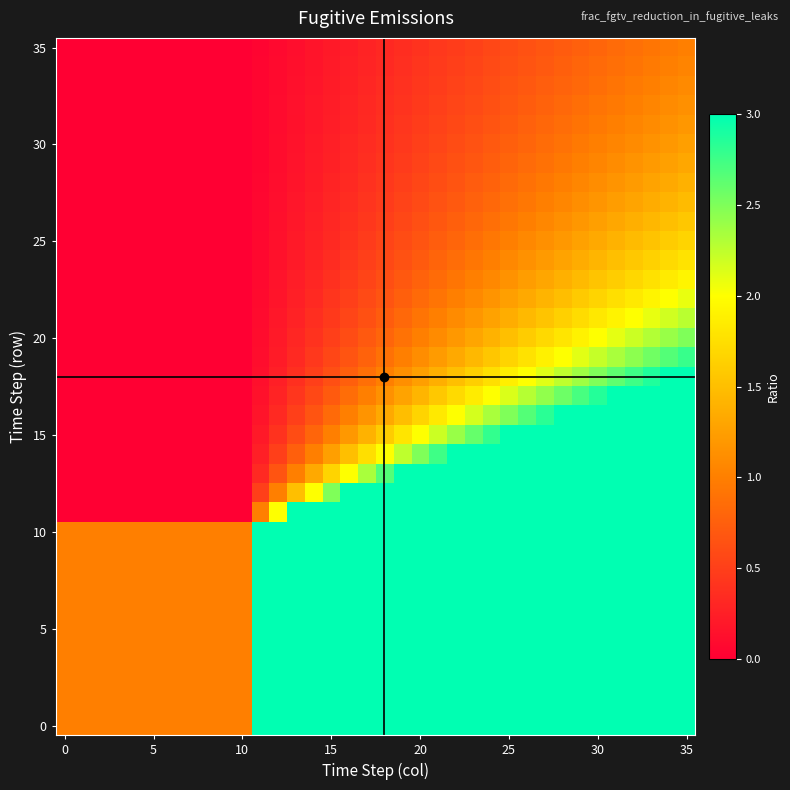

Reading right to left, what are all the values shown in this chart?

row_0: 3.0	3.0	3.0	3.0	3.0	3.0	3.0	3.0	3.0	3.0	3.0	3.0	3.0	3.0	3.0	3.0	3.0	3.0	3.0	3.0	3.0	3.0	3.0	3.0	3.0	1.0	1.0	1.0	1.0	1.0	1.0	1.0	1.0	1.0	1.0	1.0
row_1: 3.0	3.0	3.0	3.0	3.0	3.0	3.0	3.0	3.0	3.0	3.0	3.0	3.0	3.0	3.0	3.0	3.0	3.0	3.0	3.0	3.0	3.0	3.0	3.0	3.0	1.0	1.0	1.0	1.0	1.0	1.0	1.0	1.0	1.0	1.0	1.0
row_2: 3.0	3.0	3.0	3.0	3.0	3.0	3.0	3.0	3.0	3.0	3.0	3.0	3.0	3.0	3.0	3.0	3.0	3.0	3.0	3.0	3.0	3.0	3.0	3.0	3.0	1.0	1.0	1.0	1.0	1.0	1.0	1.0	1.0	1.0	1.0	1.0
row_3: 3.0	3.0	3.0	3.0	3.0	3.0	3.0	3.0	3.0	3.0	3.0	3.0	3.0	3.0	3.0	3.0	3.0	3.0	3.0	3.0	3.0	3.0	3.0	3.0	3.0	1.0	1.0	1.0	1.0	1.0	1.0	1.0	1.0	1.0	1.0	1.0
row_4: 3.0	3.0	3.0	3.0	3.0	3.0	3.0	3.0	3.0	3.0	3.0	3.0	3.0	3.0	3.0	3.0	3.0	3.0	3.0	3.0	3.0	3.0	3.0	3.0	3.0	1.0	1.0	1.0	1.0	1.0	1.0	1.0	1.0	1.0	1.0	1.0
row_5: 3.0	3.0	3.0	3.0	3.0	3.0	3.0	3.0	3.0	3.0	3.0	3.0	3.0	3.0	3.0	3.0	3.0	3.0	3.0	3.0	3.0	3.0	3.0	3.0	3.0	1.0	1.0	1.0	1.0	1.0	1.0	1.0	1.0	1.0	1.0	1.0
row_6: 3.0	3.0	3.0	3.0	3.0	3.0	3.0	3.0	3.0	3.0	3.0	3.0	3.0	3.0	3.0	3.0	3.0	3.0	3.0	3.0	3.0	3.0	3.0	3.0	3.0	1.0	1.0	1.0	1.0	1.0	1.0	1.0	1.0	1.0	1.0	1.0
row_7: 3.0	3.0	3.0	3.0	3.0	3.0	3.0	3.0	3.0	3.0	3.0	3.0	3.0	3.0	3.0	3.0	3.0	3.0	3.0	3.0	3.0	3.0	3.0	3.0	3.0	1.0	1.0	1.0	1.0	1.0	1.0	1.0	1.0	1.0	1.0	1.0
row_8: 3.0	3.0	3.0	3.0	3.0	3.0	3.0	3.0	3.0	3.0	3.0	3.0	3.0	3.0	3.0	3.0	3.0	3.0	3.0	3.0	3.0	3.0	3.0	3.0	3.0	1.0	1.0	1.0	1.0	1.0	1.0	1.0	1.0	1.0	1.0	1.0
row_9: 3.0	3.0	3.0	3.0	3.0	3.0	3.0	3.0	3.0	3.0	3.0	3.0	3.0	3.0	3.0	3.0	3.0	3.0	3.0	3.0	3.0	3.0	3.0	3.0	3.0	1.0	1.0	1.0	1.0	1.0	1.0	1.0	1.0	1.0	1.0	1.0
row_10: 3.0	3.0	3.0	3.0	3.0	3.0	3.0	3.0	3.0	3.0	3.0	3.0	3.0	3.0	3.0	3.0	3.0	3.0	3.0	3.0	3.0	3.0	3.0	3.0	3.0	1.0	1.0	1.0	1.0	1.0	1.0	1.0	1.0	1.0	1.0	1.0
row_11: 3.0	3.0	3.0	3.0	3.0	3.0	3.0	3.0	3.0	3.0	3.0	3.0	3.0	3.0	3.0	3.0	3.0	3.0	3.0	3.0	3.0	3.0	3.0	2.0	1.0	0.0	0.0	0.0	0.0	0.0	0.0	0.0	0.0	0.0	0.0	0.0
row_12: 3.0	3.0	3.0	3.0	3.0	3.0	3.0	3.0	3.0	3.0	3.0	3.0	3.0	3.0	3.0	3.0	3.0	3.0	3.0	3.0	2.5	2.0	1.5	1.0	0.5	0.0	0.0	0.0	0.0	0.0	0.0	0.0	0.0	0.0	0.0	0.0
row_13: 3.0	3.0	3.0	3.0	3.0	3.0	3.0	3.0	3.0	3.0	3.0	3.0	3.0	3.0	3.0	3.0	3.0	2.7	2.3	2.0	1.7	1.3	1.0	0.7	0.3	0.0	0.0	0.0	0.0	0.0	0.0	0.0	0.0	0.0	0.0	0.0
row_14: 3.0	3.0	3.0	3.0	3.0	3.0	3.0	3.0	3.0	3.0	3.0	3.0	3.0	3.0	2.8	2.5	2.2	2.0	1.8	1.5	1.2	1.0	0.8	0.5	0.2	0.0	0.0	0.0	0.0	0.0	0.0	0.0	0.0	0.0	0.0	0.0
row_15: 3.0	3.0	3.0	3.0	3.0	3.0	3.0	3.0	3.0	3.0	3.0	2.8	2.6	2.4	2.2	2.0	1.8	1.6	1.4	1.2	1.0	0.8	0.6	0.4	0.2	0.0	0.0	0.0	0.0	0.0	0.0	0.0	0.0	0.0	0.0	0.0
row_16: 3.0	3.0	3.0	3.0	3.0	3.0	3.0	3.0	2.8	2.7	2.5	2.3	2.2	2.0	1.8	1.7	1.5	1.3	1.2	1.0	0.8	0.7	0.5	0.3	0.2	0.0	0.0	0.0	0.0	0.0	0.0	0.0	0.0	0.0	0.0	0.0
row_17: 3.0	3.0	3.0	3.0	3.0	2.9	2.7	2.6	2.4	2.3	2.1	2.0	1.9	1.7	1.6	1.4	1.3	1.1	1.0	0.9	0.7	0.6	0.4	0.3	0.1	0.0	0.0	0.0	0.0	0.0	0.0	0.0	0.0	0.0	0.0	0.0
row_18: 3.0	3.0	2.9	2.8	2.6	2.5	2.4	2.2	2.1	2.0	1.9	1.8	1.6	1.5	1.4	1.2	1.1	1.0	0.9	0.8	0.6	0.5	0.4	0.2	0.1	0.0	0.0	0.0	0.0	0.0	0.0	0.0	0.0	0.0	0.0	0.0
row_19: 2.8	2.7	2.6	2.4	2.3	2.2	2.1	2.0	1.9	1.8	1.7	1.6	1.4	1.3	1.2	1.1	1.0	0.9	0.8	0.7	0.6	0.4	0.3	0.2	0.1	0.0	0.0	0.0	0.0	0.0	0.0	0.0	0.0	0.0	0.0	0.0
row_20: 2.5	2.4	2.3	2.2	2.1	2.0	1.9	1.8	1.7	1.6	1.5	1.4	1.3	1.2	1.1	1.0	0.9	0.8	0.7	0.6	0.5	0.4	0.3	0.2	0.1	0.0	0.0	0.0	0.0	0.0	0.0	0.0	0.0	0.0	0.0	0.0
row_21: 2.3	2.2	2.1	2.0	1.9	1.8	1.7	1.6	1.5	1.5	1.4	1.3	1.2	1.1	1.0	0.9	0.8	0.7	0.6	0.5	0.5	0.4	0.3	0.2	0.1	0.0	0.0	0.0	0.0	0.0	0.0	0.0	0.0	0.0	0.0	0.0
row_22: 2.1	2.0	1.9	1.8	1.8	1.7	1.6	1.5	1.4	1.3	1.2	1.2	1.1	1.0	0.9	0.8	0.7	0.7	0.6	0.5	0.4	0.3	0.2	0.2	0.1	0.0	0.0	0.0	0.0	0.0	0.0	0.0	0.0	0.0	0.0	0.0
row_23: 1.9	1.8	1.8	1.7	1.6	1.5	1.5	1.4	1.3	1.2	1.2	1.1	1.0	0.9	0.8	0.8	0.7	0.6	0.5	0.5	0.4	0.3	0.2	0.2	0.1	0.0	0.0	0.0	0.0	0.0	0.0	0.0	0.0	0.0	0.0	0.0
row_24: 1.8	1.7	1.6	1.6	1.5	1.4	1.4	1.3	1.2	1.1	1.1	1.0	0.9	0.9	0.8	0.7	0.6	0.6	0.5	0.4	0.4	0.3	0.2	0.1	0.1	0.0	0.0	0.0	0.0	0.0	0.0	0.0	0.0	0.0	0.0	0.0
row_25: 1.7	1.6	1.5	1.5	1.4	1.3	1.3	1.2	1.1	1.1	1.0	0.9	0.9	0.8	0.7	0.7	0.6	0.5	0.5	0.4	0.3	0.3	0.2	0.1	0.1	0.0	0.0	0.0	0.0	0.0	0.0	0.0	0.0	0.0	0.0	0.0
row_26: 1.6	1.5	1.4	1.4	1.3	1.2	1.2	1.1	1.1	1.0	0.9	0.9	0.8	0.8	0.7	0.6	0.6	0.5	0.4	0.4	0.3	0.2	0.2	0.1	0.1	0.0	0.0	0.0	0.0	0.0	0.0	0.0	0.0	0.0	0.0	0.0
row_27: 1.5	1.4	1.4	1.3	1.2	1.2	1.1	1.1	1.0	0.9	0.9	0.8	0.8	0.7	0.6	0.6	0.5	0.5	0.4	0.4	0.3	0.2	0.2	0.1	0.1	0.0	0.0	0.0	0.0	0.0	0.0	0.0	0.0	0.0	0.0	0.0
row_28: 1.4	1.3	1.3	1.2	1.2	1.1	1.1	1.0	0.9	0.9	0.8	0.8	0.7	0.7	0.6	0.6	0.5	0.4	0.4	0.3	0.3	0.2	0.2	0.1	0.1	0.0	0.0	0.0	0.0	0.0	0.0	0.0	0.0	0.0	0.0	0.0
row_29: 1.3	1.3	1.2	1.2	1.1	1.1	1.0	0.9	0.9	0.8	0.8	0.7	0.7	0.6	0.6	0.5	0.5	0.4	0.4	0.3	0.3	0.2	0.2	0.1	0.1	0.0	0.0	0.0	0.0	0.0	0.0	0.0	0.0	0.0	0.0	0.0
row_30: 1.2	1.2	1.1	1.1	1.1	1.0	0.9	0.9	0.9	0.8	0.8	0.7	0.6	0.6	0.5	0.5	0.4	0.4	0.3	0.3	0.2	0.2	0.1	0.1	0.1	0.0	0.0	0.0	0.0	0.0	0.0	0.0	0.0	0.0	0.0	0.0
row_31: 1.2	1.1	1.1	1.0	1.0	1.0	0.9	0.9	0.8	0.8	0.7	0.7	0.6	0.6	0.5	0.5	0.4	0.4	0.3	0.3	0.2	0.2	0.1	0.1	0.0	0.0	0.0	0.0	0.0	0.0	0.0	0.0	0.0	0.0	0.0	0.0
row_32: 1.1	1.1	1.0	1.0	1.0	0.9	0.9	0.8	0.8	0.7	0.7	0.6	0.6	0.5	0.5	0.5	0.4	0.4	0.3	0.3	0.2	0.2	0.1	0.1	0.0	0.0	0.0	0.0	0.0	0.0	0.0	0.0	0.0	0.0	0.0	0.0
row_33: 1.1	1.0	1.0	1.0	0.9	0.9	0.8	0.8	0.7	0.7	0.7	0.6	0.6	0.5	0.5	0.4	0.4	0.3	0.3	0.3	0.2	0.2	0.1	0.1	0.0	0.0	0.0	0.0	0.0	0.0	0.0	0.0	0.0	0.0	0.0	0.0
row_34: 1.0	1.0	1.0	0.9	0.9	0.8	0.8	0.7	0.7	0.7	0.6	0.6	0.5	0.5	0.5	0.4	0.4	0.3	0.3	0.2	0.2	0.2	0.1	0.1	0.0	0.0	0.0	0.0	0.0	0.0	0.0	0.0	0.0	0.0	0.0	0.0
row_35: 1.0	1.0	0.9	0.9	0.8	0.8	0.8	0.7	0.7	0.6	0.6	0.6	0.5	0.5	0.4	0.4	0.4	0.3	0.3	0.2	0.2	0.2	0.1	0.1	0.0	0.0	0.0	0.0	0.0	0.0	0.0	0.0	0.0	0.0	0.0	0.0